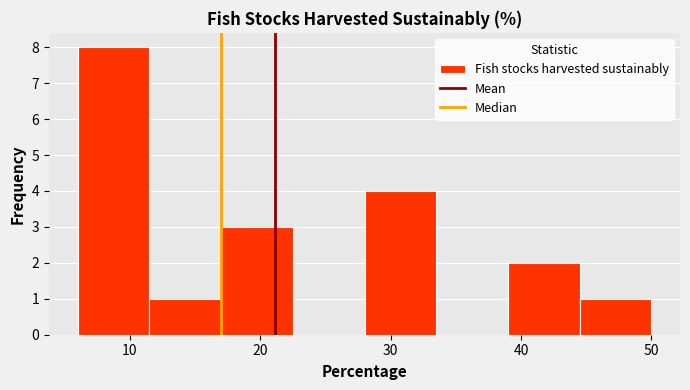

Reading left to right, list every bar in this chart as the range it spans on the x-axis followed by its height. Neither the bar edges nor the heights are printed on the chart, so give them approximately, as read against the axes.

6.0 to 11.5: 8
11.5 to 17.0: 1
17.0 to 22.5: 3
22.5 to 28.0: 0
28.0 to 33.5: 4
33.5 to 39.0: 0
39.0 to 44.5: 2
44.5 to 50.0: 1